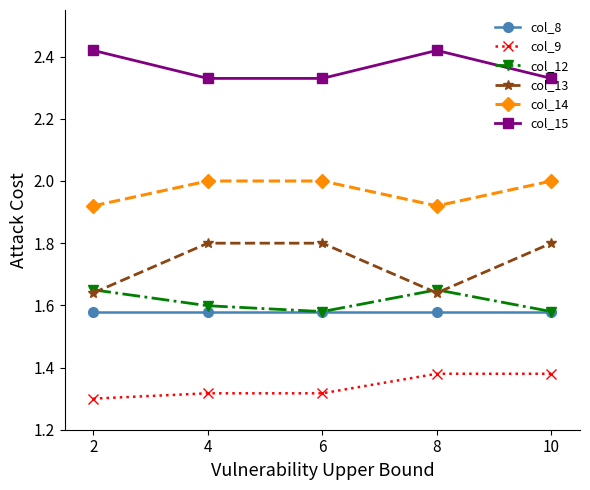

How many interior local valleys does the col_12 series have?

1